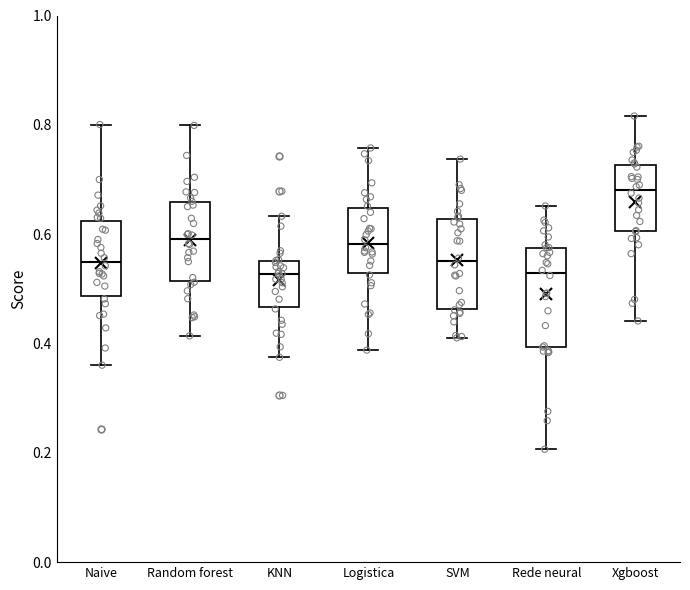

Reading left to right, read every box against the y-axis: the position of its median line, the range the box covers, and the ends of its whiskers. The values are not printed on the chart, so give them approximately, as read against the axis.

Naive: median 0.54, box 0.48 to 0.62, whiskers 0.36 to 0.80
Random forest: median 0.60, box 0.52 to 0.66, whiskers 0.42 to 0.80
KNN: median 0.52, box 0.46 to 0.56, whiskers 0.38 to 0.64
Logistica: median 0.58, box 0.52 to 0.64, whiskers 0.38 to 0.76
SVM: median 0.54, box 0.46 to 0.62, whiskers 0.42 to 0.74
Rede neural: median 0.52, box 0.40 to 0.58, whiskers 0.20 to 0.66
Xgboost: median 0.68, box 0.60 to 0.72, whiskers 0.44 to 0.82